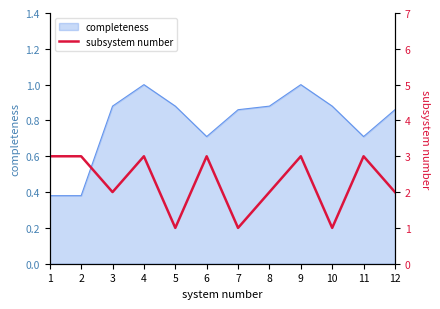

What is the maximum value for completeness?

1.0